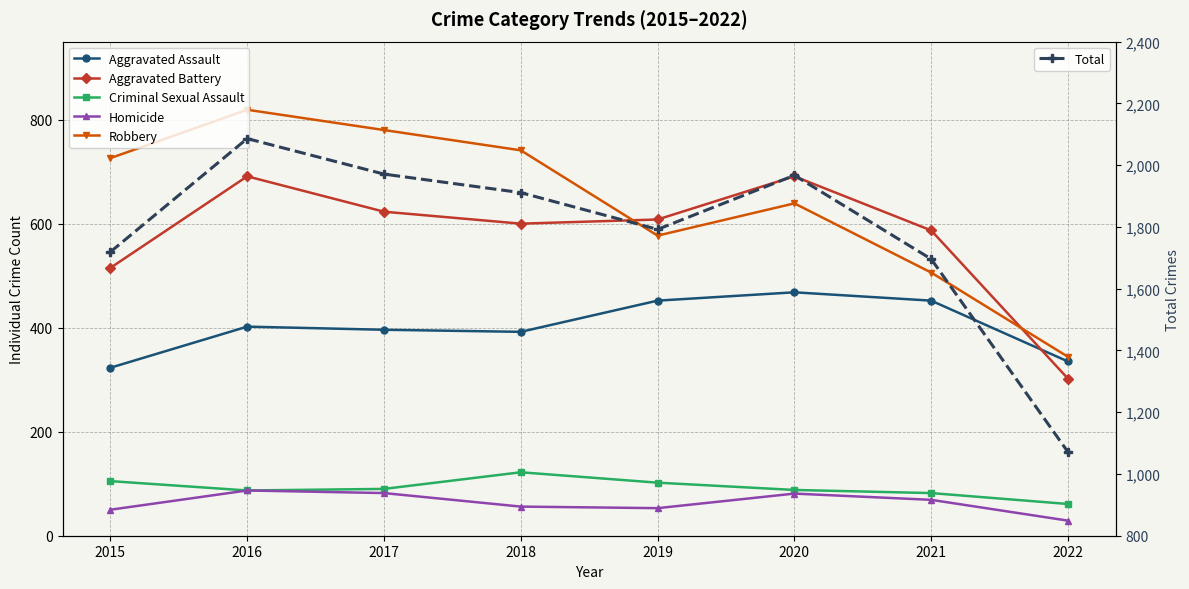

Rank the series by their maximum value, from highest to lowest.

Total, Robbery, Aggravated Battery, Aggravated Assault, Criminal Sexual Assault, Homicide